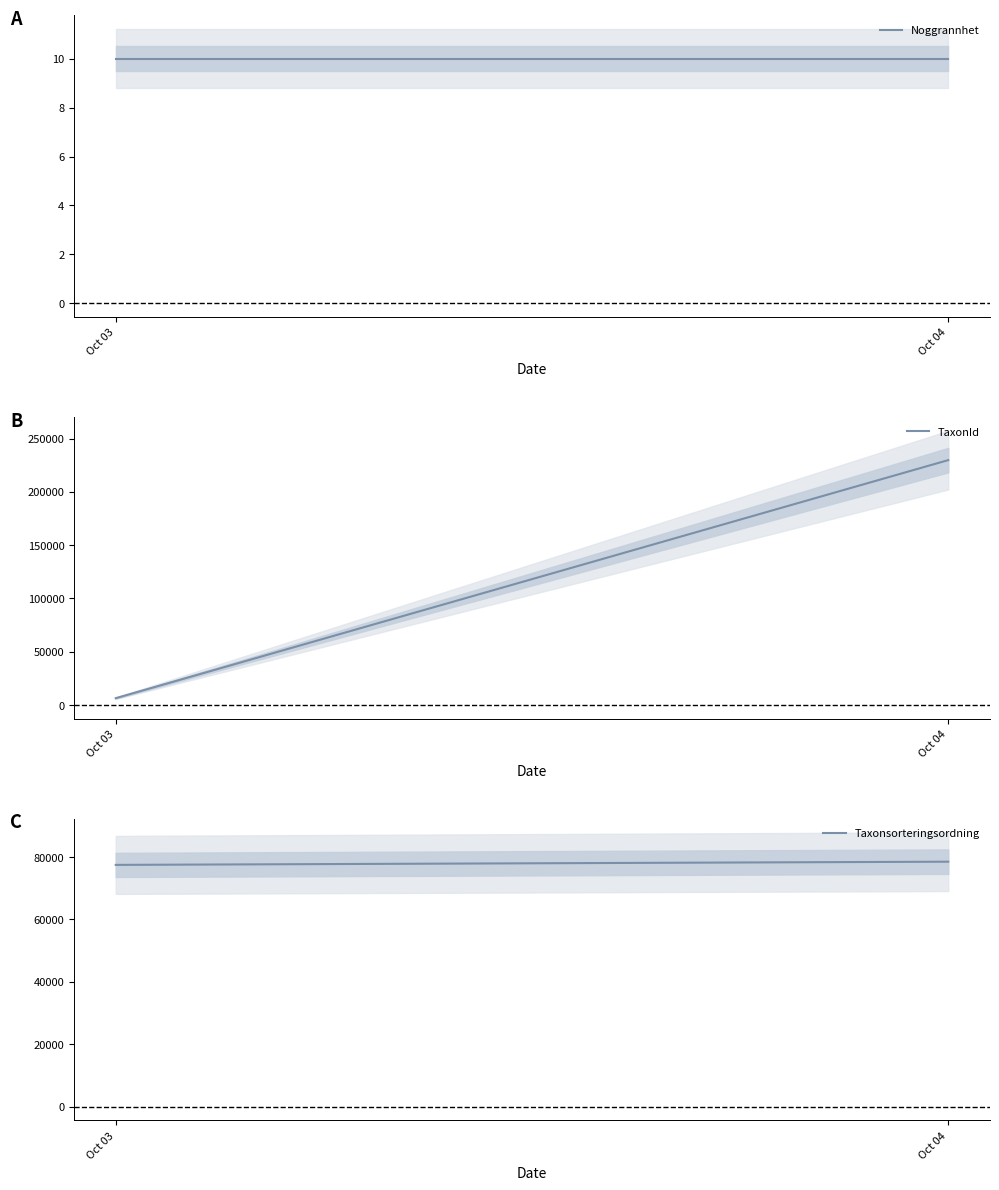

At how many categories does at least one series exceed 135557?

1